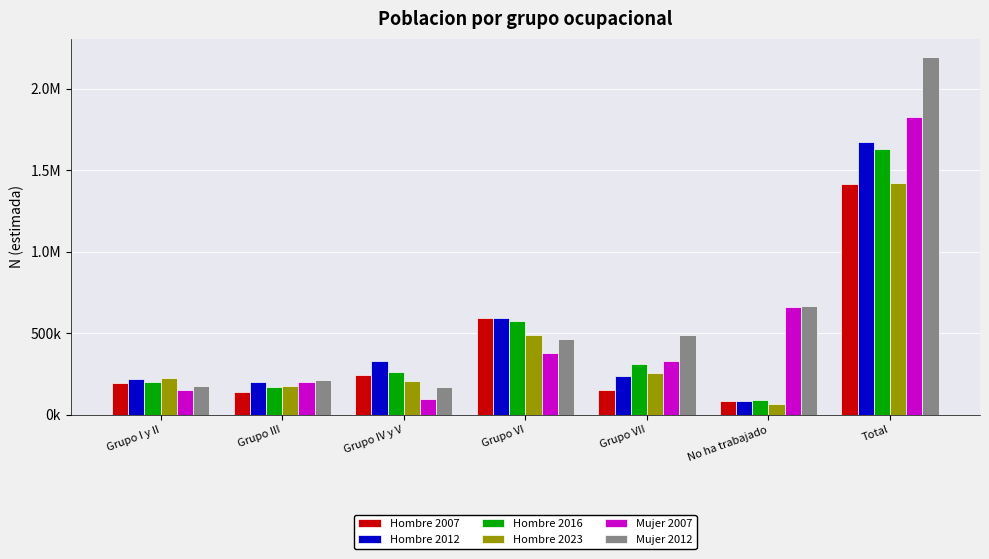

What is the sum of the Mujer 2012 values at Grupo IV y V and Grupo VII?

664460